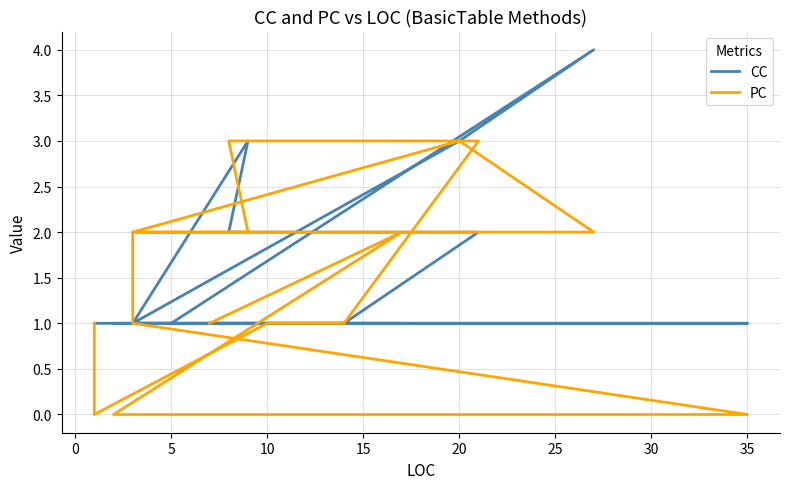

The CC series shows 1 at 5. True or false?

False